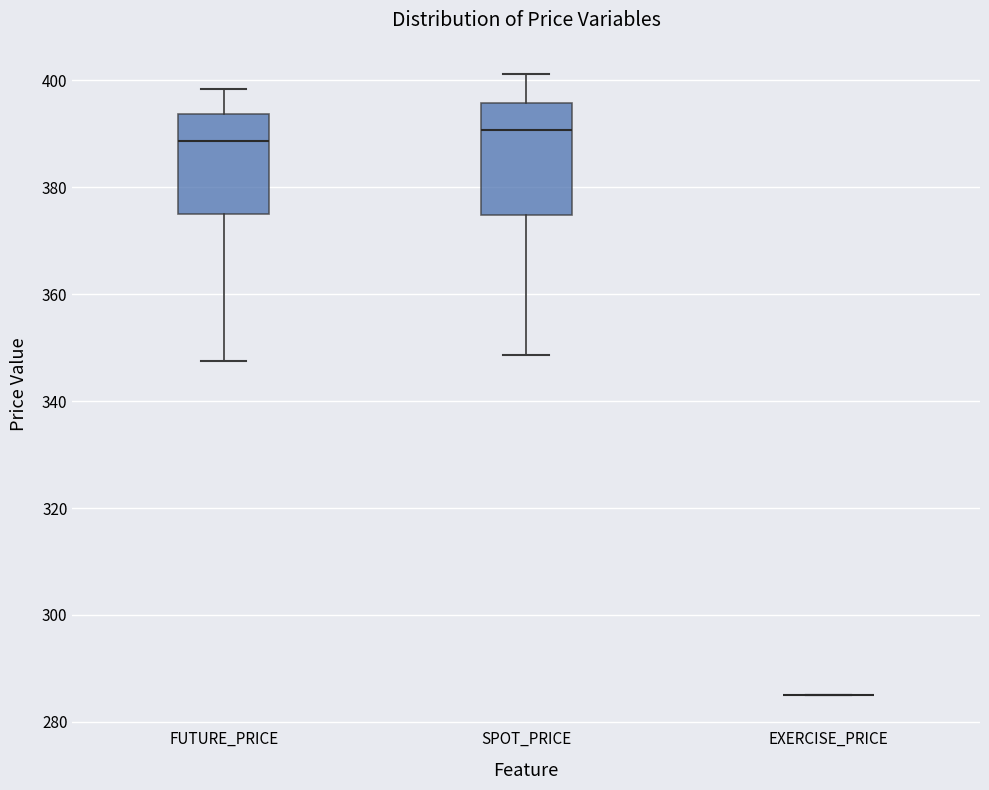

Reading left to right, transcribe this box plot: for each box, give where its median line is, the range the box spans, and where its two whiskers end, as read against the y-axis. The values are not printed on the chart, so give them approximately, as read against the axis.

FUTURE_PRICE: median 388, box 374 to 394, whiskers 348 to 398
SPOT_PRICE: median 390, box 374 to 396, whiskers 348 to 402
EXERCISE_PRICE: box collapsed to a line at 286, whiskers 286 to 286